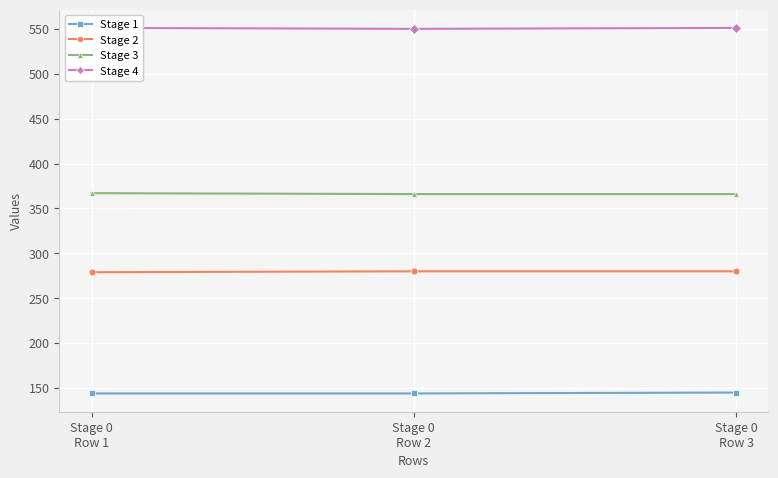

At which label does Stage 1 reach its minimum?

Stage 0
Row 1